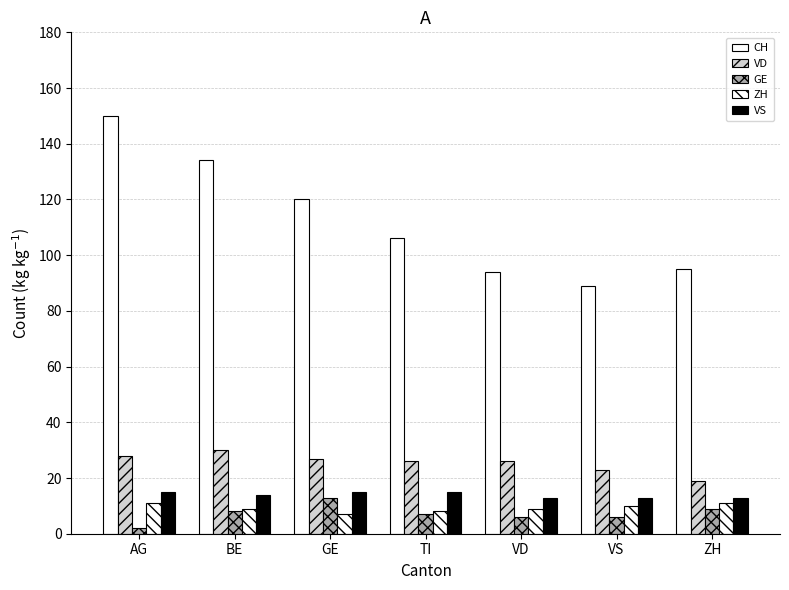

Does the chart contain stacked bars?

No